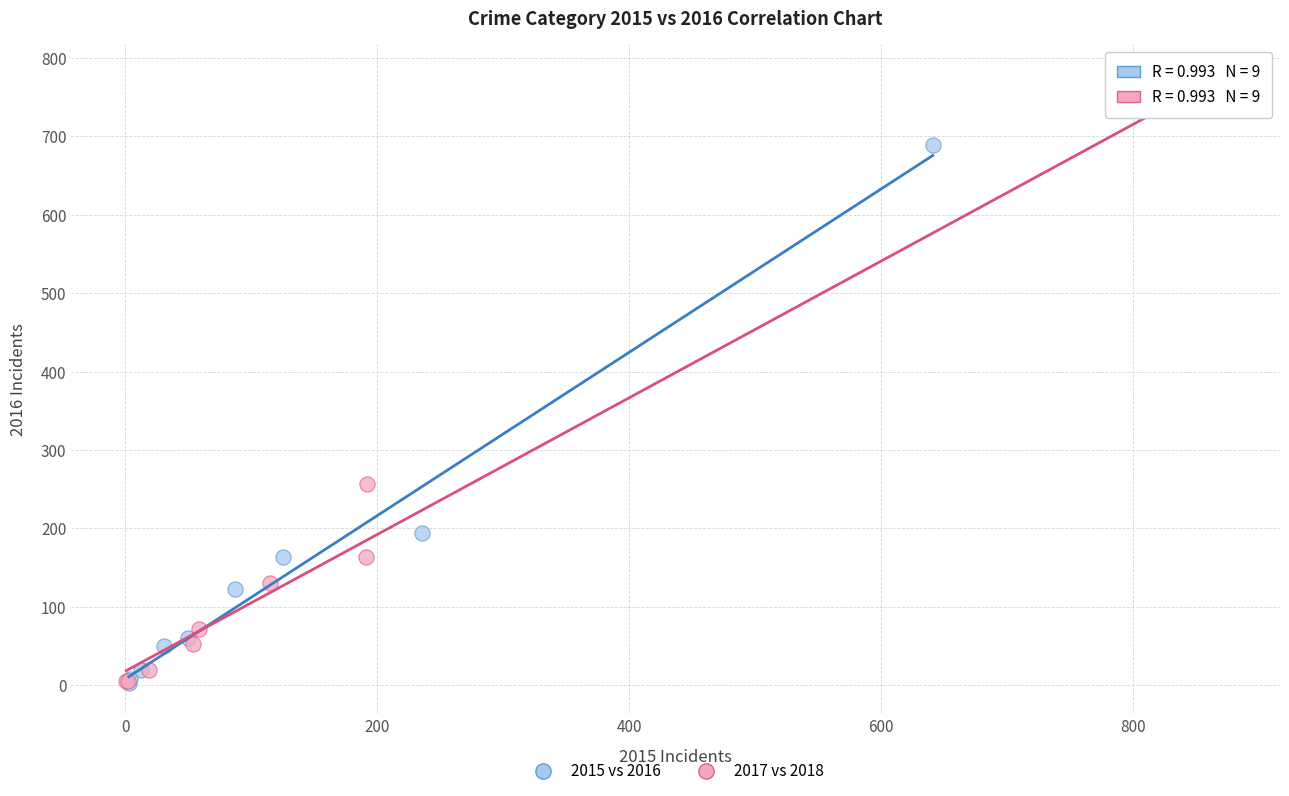

Which series has the largest Y range (max minus min)?

2017 vs 2018